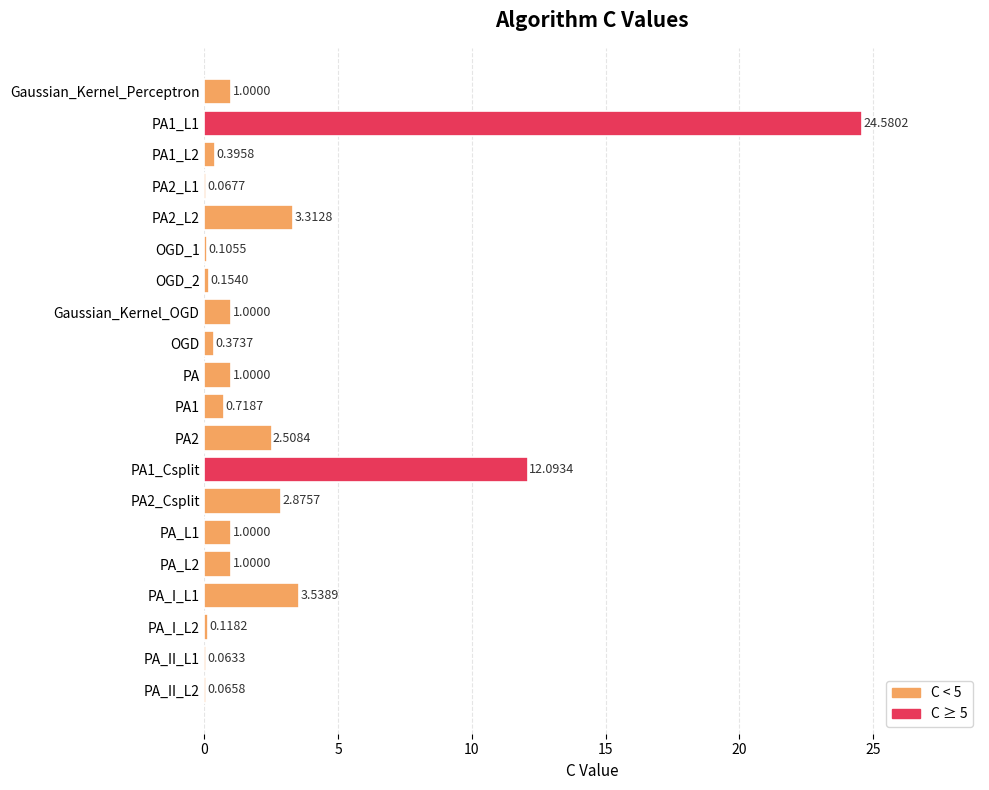

Are the bars grouped side by side (vs. stacked)?

No